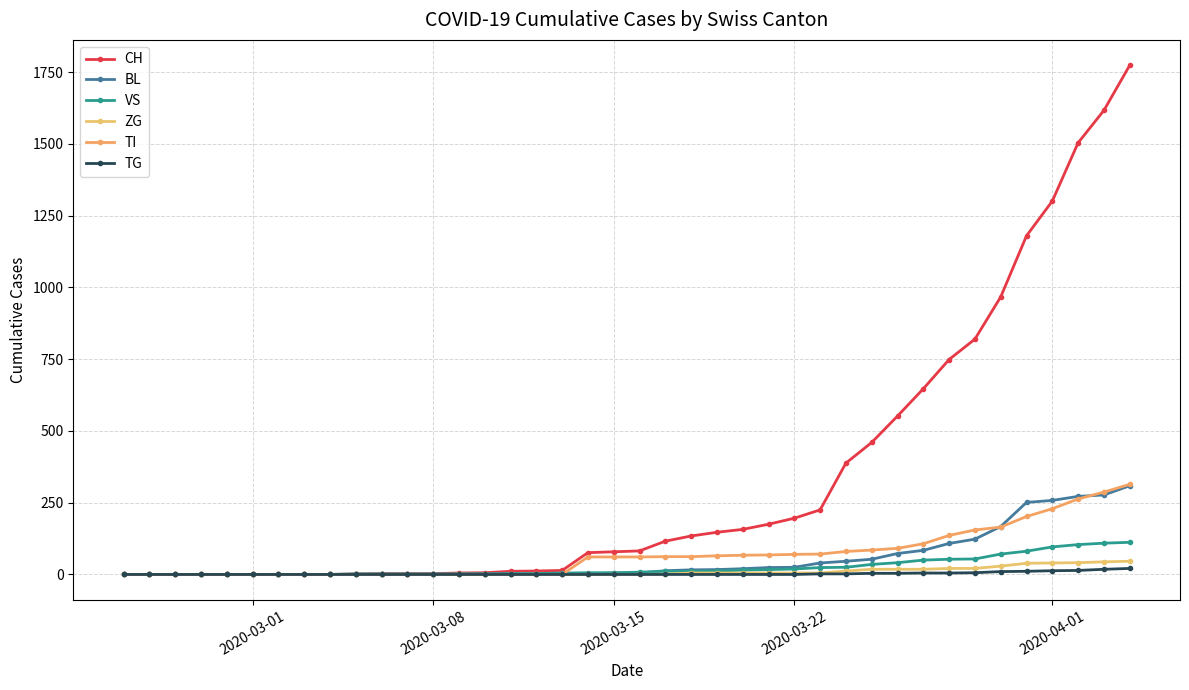

True or false: CH and VS cross at least once.

False